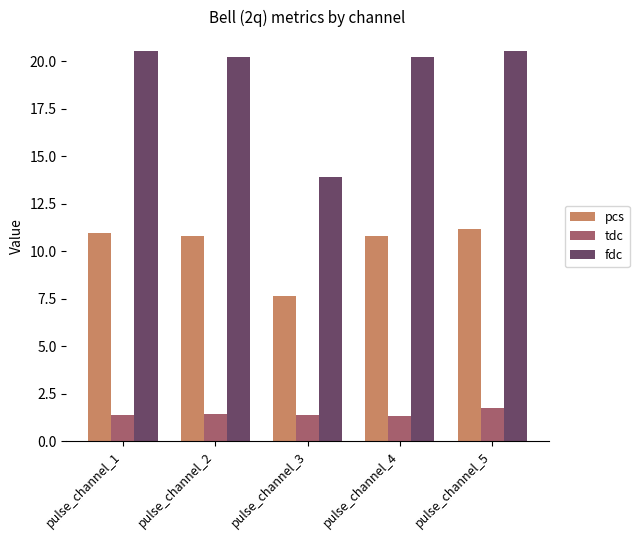

What is the spread (max minus min) of values at pulse_channel_3?

12.6